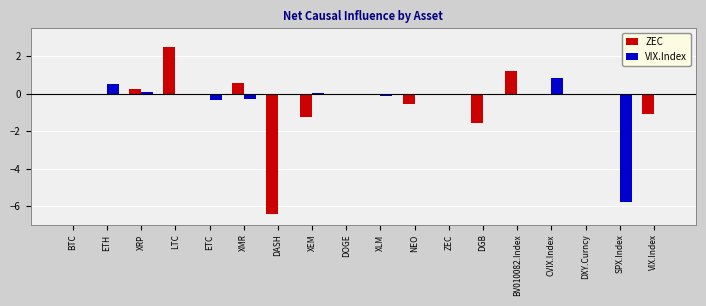

Which series has the widest spread of values?

ZEC